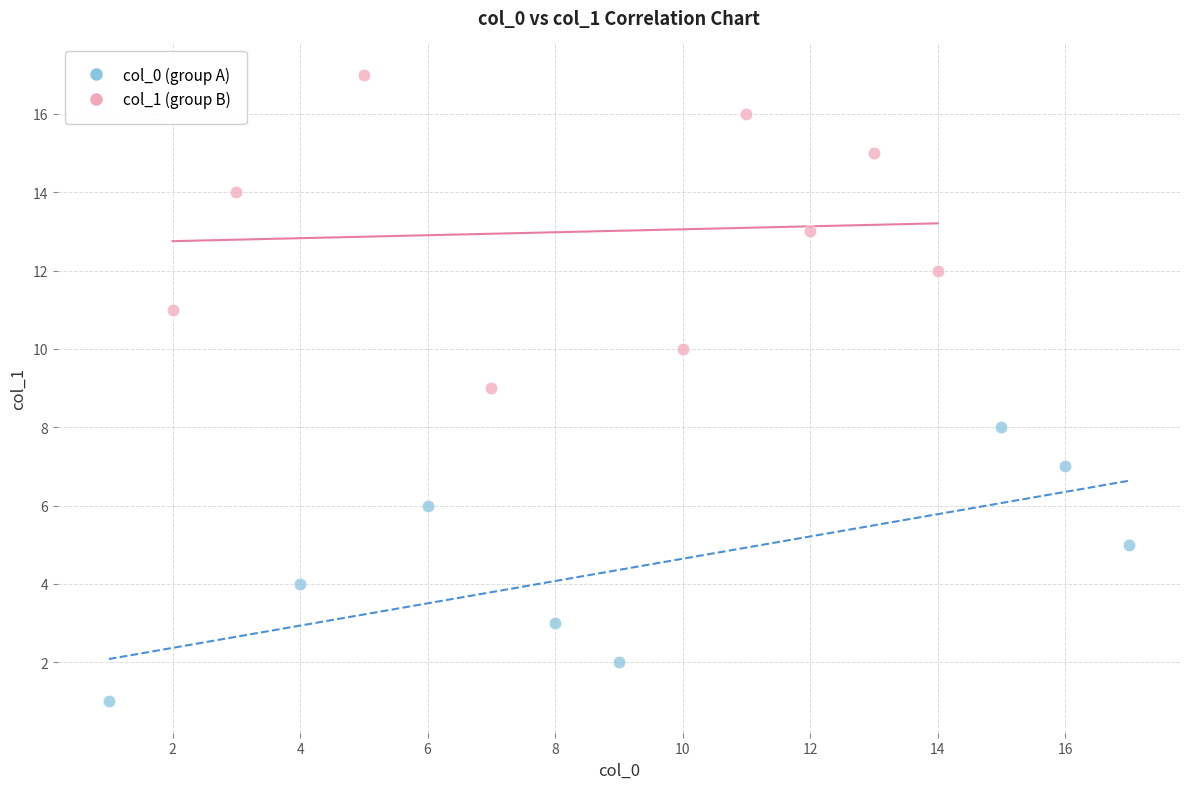

Which series contains the lowest Y value?

col_0 (group A)